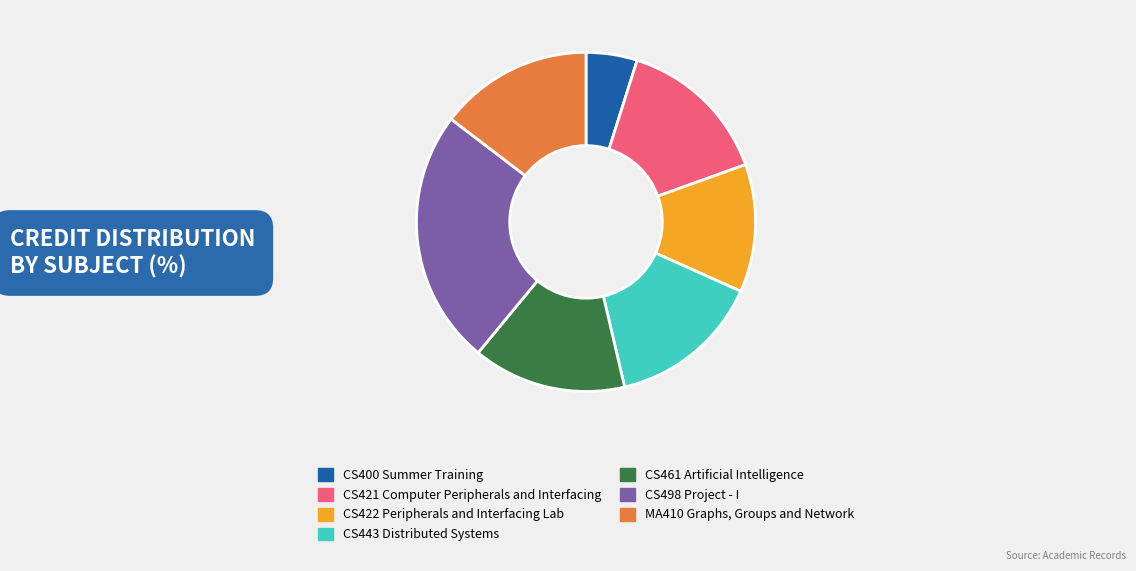

What is the ratio of the value at CS400 Summer Training to the value at CS421 Computer Peripherals and Interfacing?

0.3